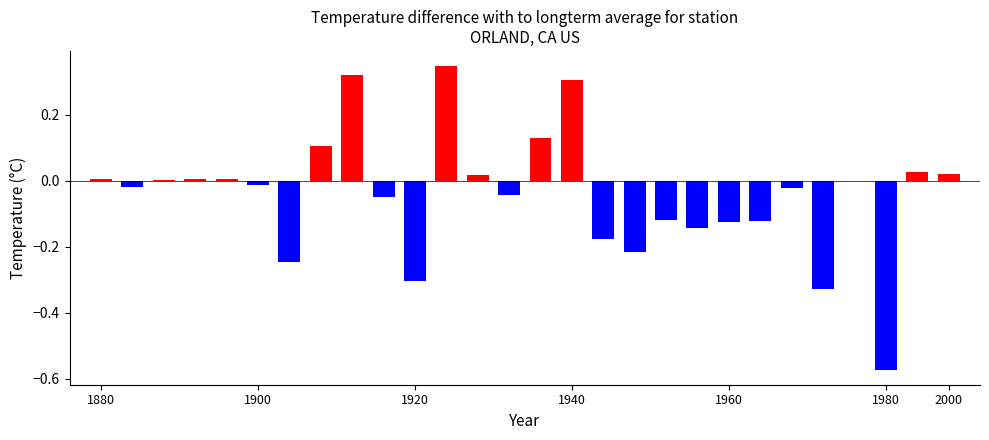

What is the change in value from 10 to 27?

+0.3